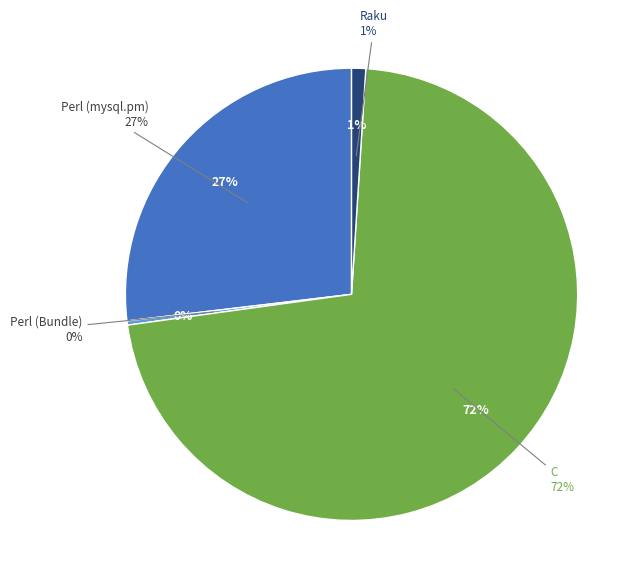

Which slice is the smallest?

Perl (Bundle)